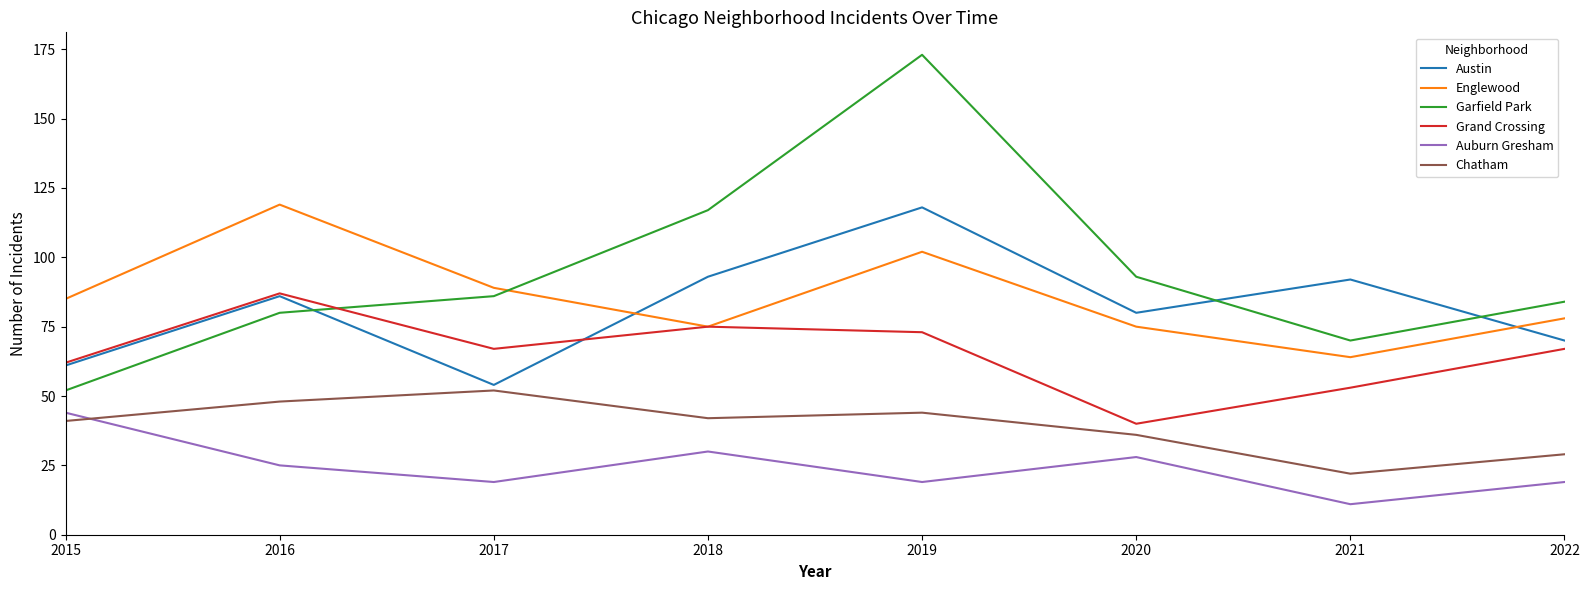

What is the total value across all series at 2015?

345